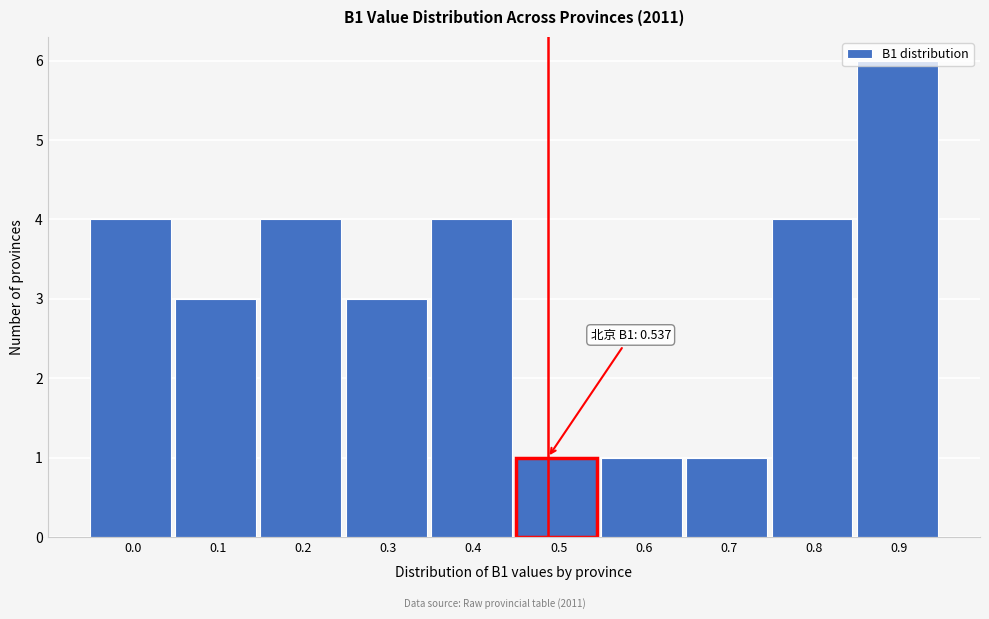

At which category does the chart reach its peak across all series?

0.9